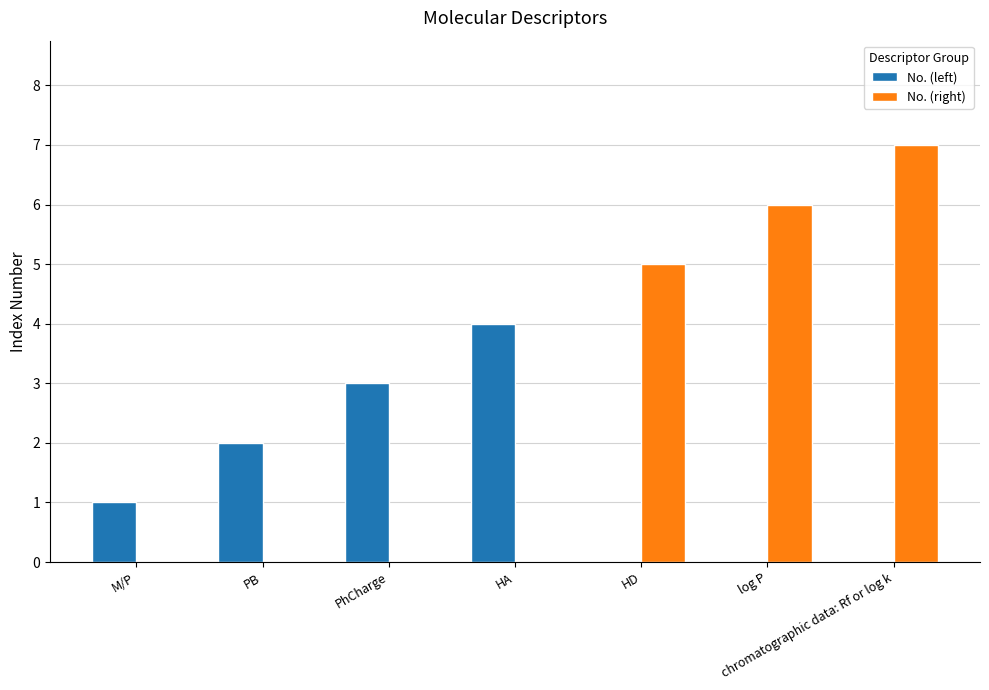

At which category is the sum across all series the highest?

chromatographic data: Rf or log k